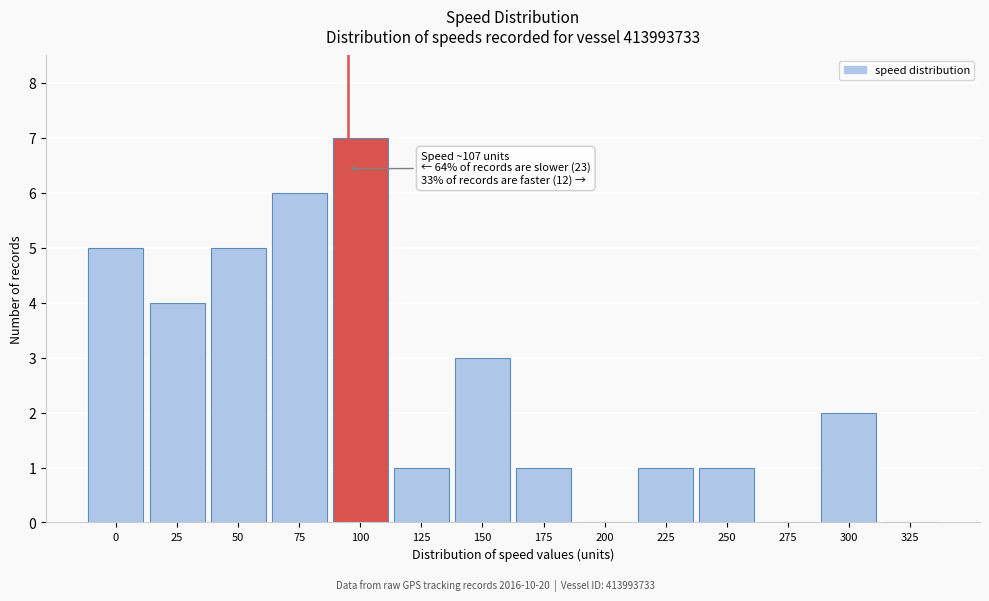

Reading right to left, extract all data points from this chart.

325=0	300=2	275=0	250=1	225=1	200=0	175=1	150=3	125=1	100=7	75=6	50=5	25=4	0=5